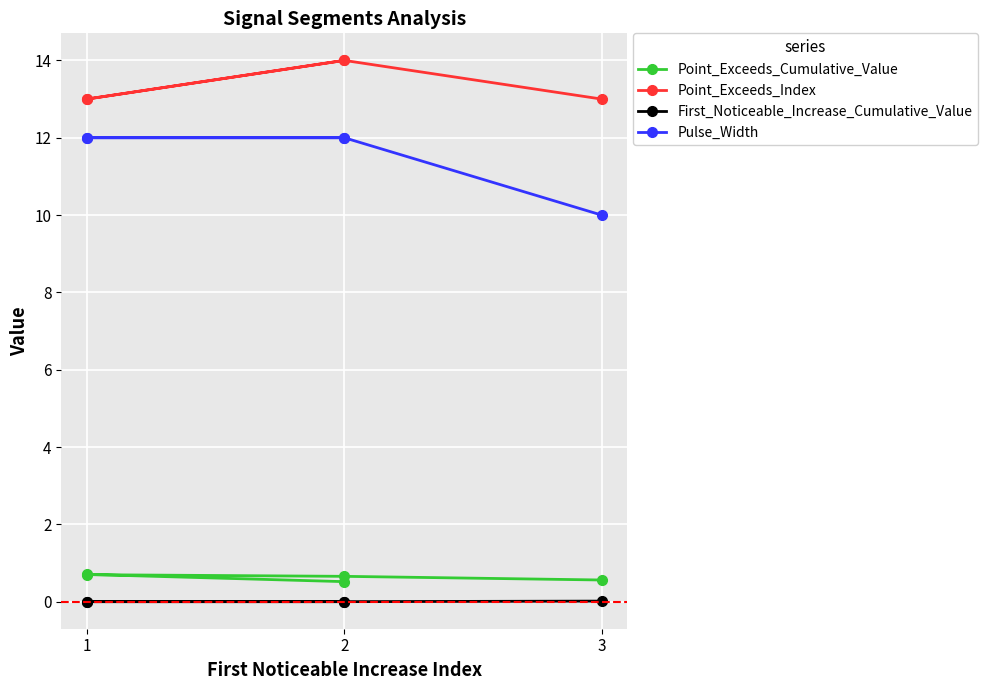

True or false: Pulse_Width has a value of 20.0 at 1.

False